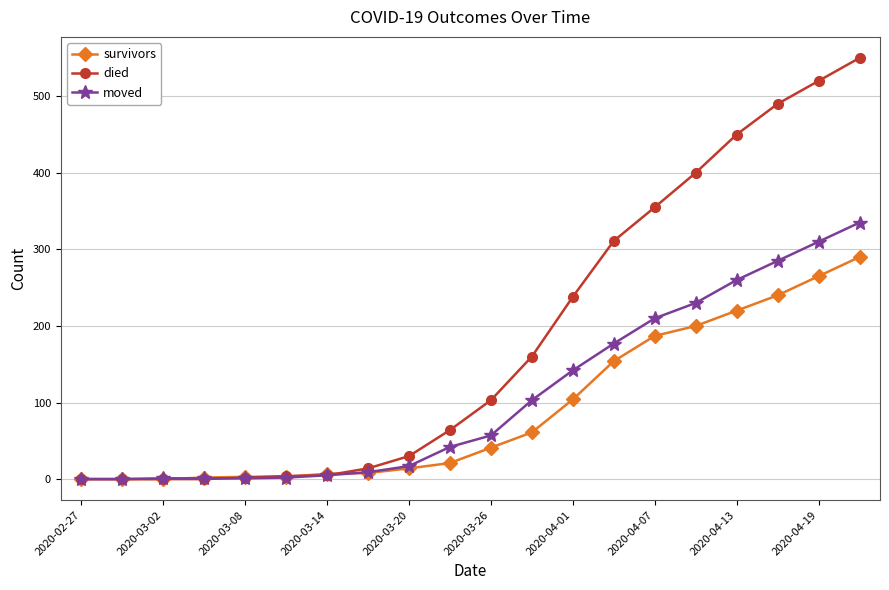

Does the chart have visible grid lines?

Yes